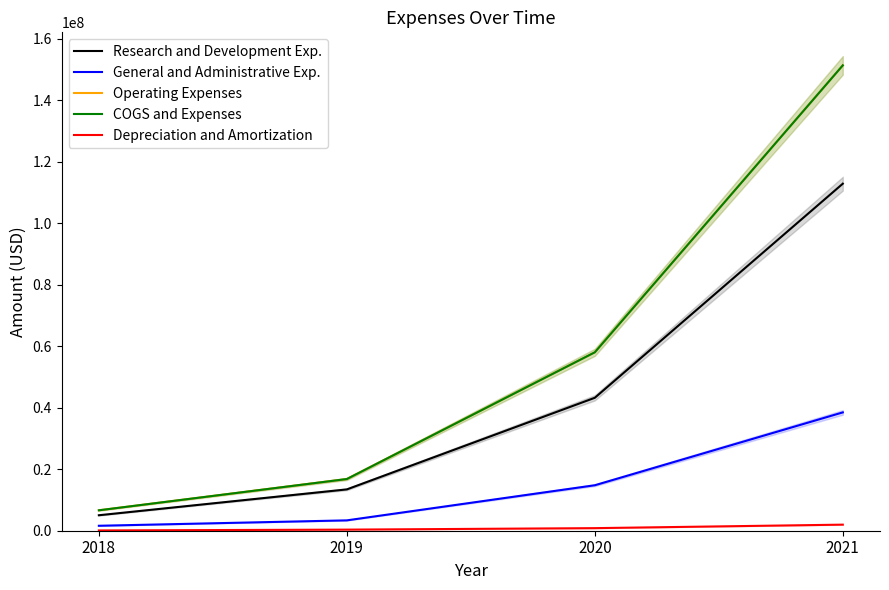

Is this an area chart (filled region under the line)?

No